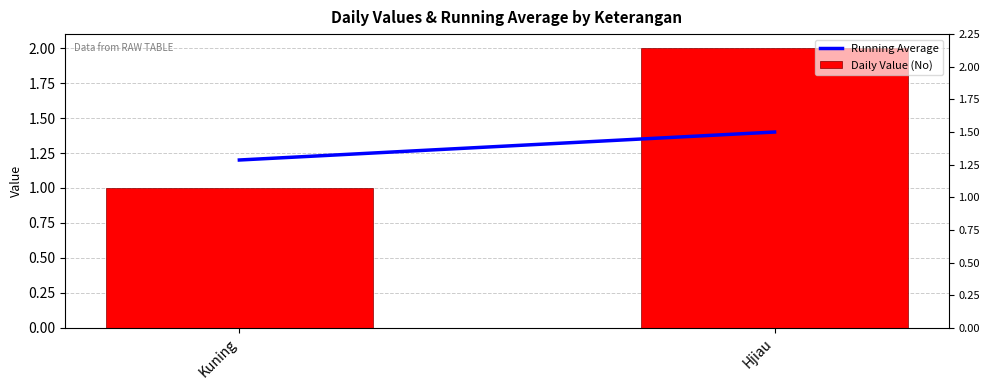

At how many categories does at least one series exceed 1?

2